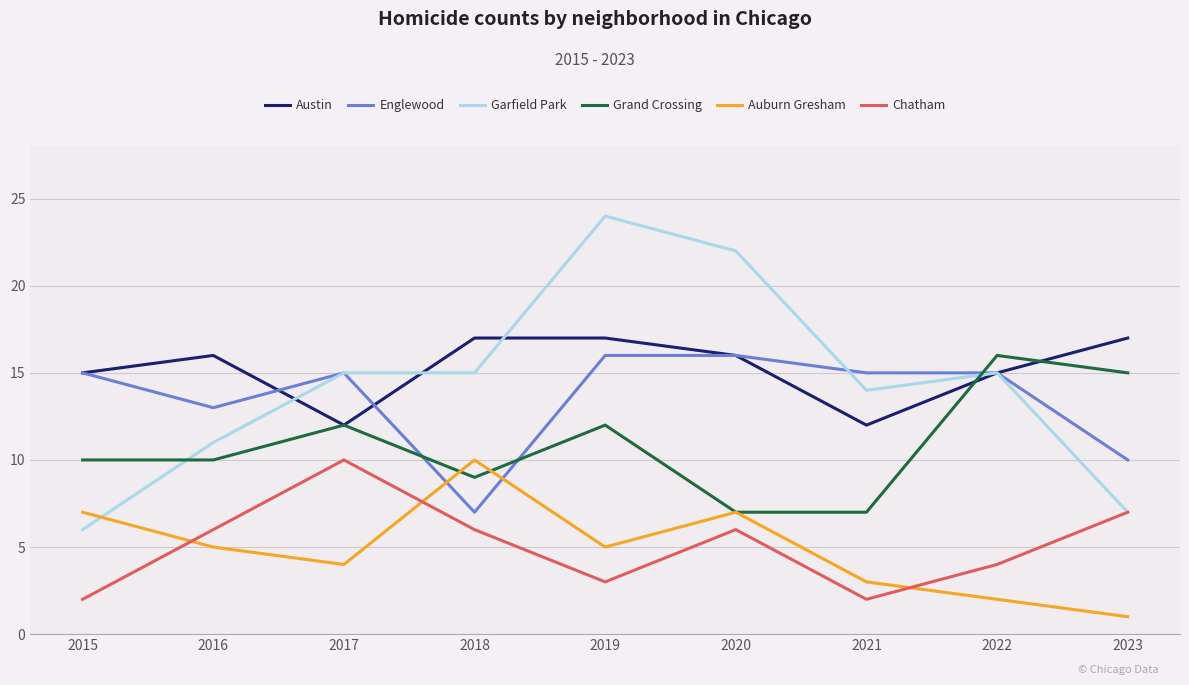

After their last crossing, which series has the higher values: Englewood or Grand Crossing?

Grand Crossing